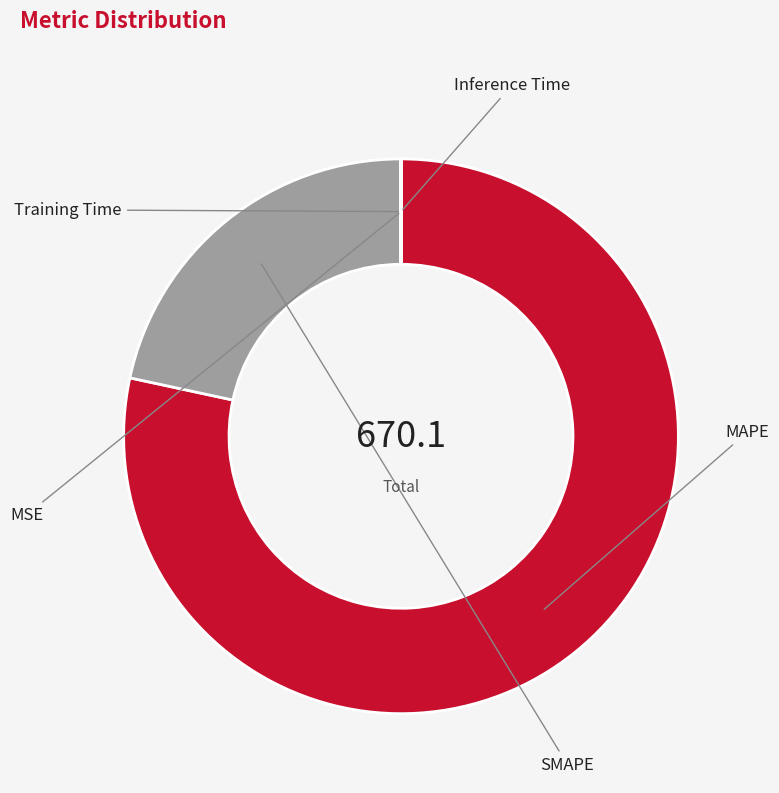

Is there any slice that represents more than half of the pie?

Yes